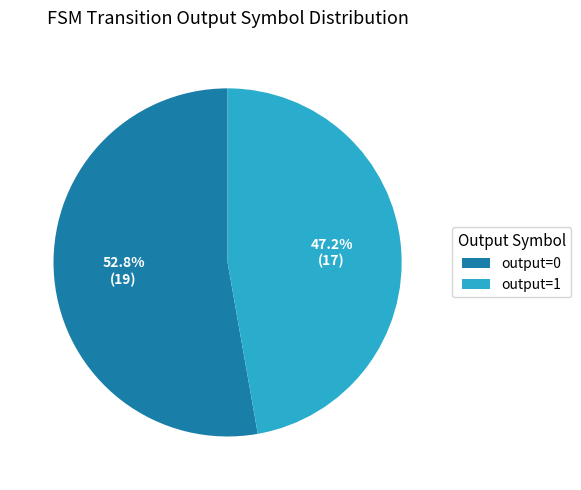

Which category accounts for the majority?

output=0